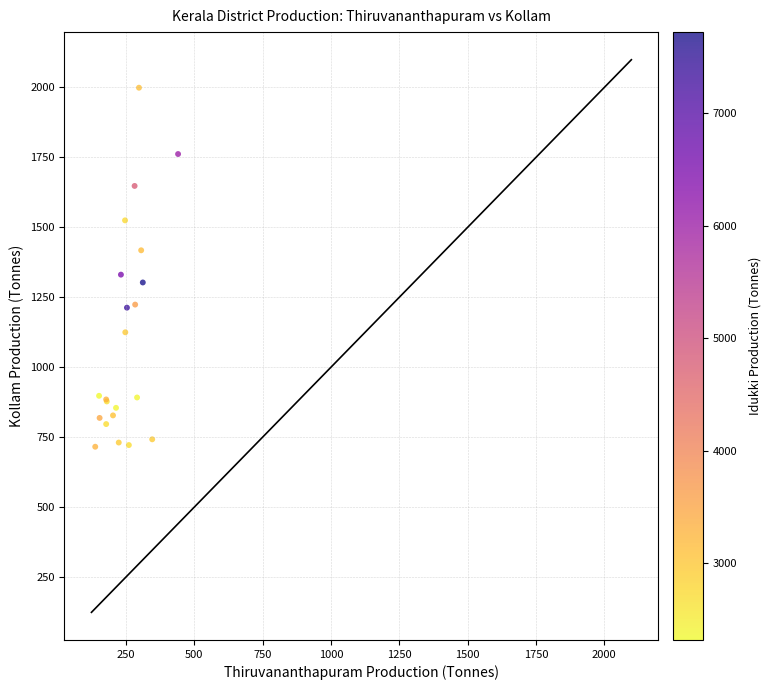

What Y value in the scatter plot is closest to 1357?

1331.0